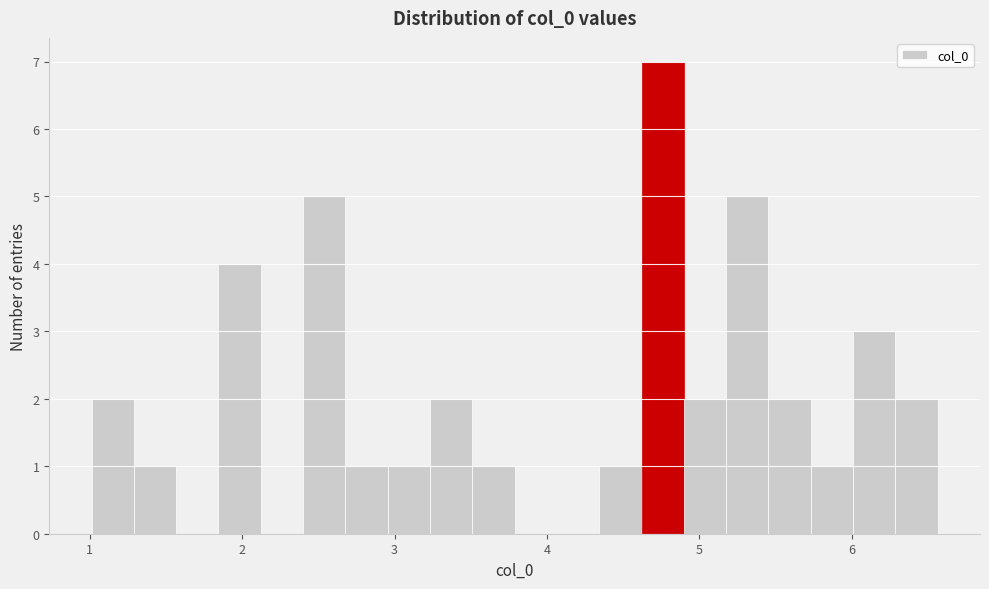

Read against the x-axis, roughly where is the centre of the tallest bar?

4.8